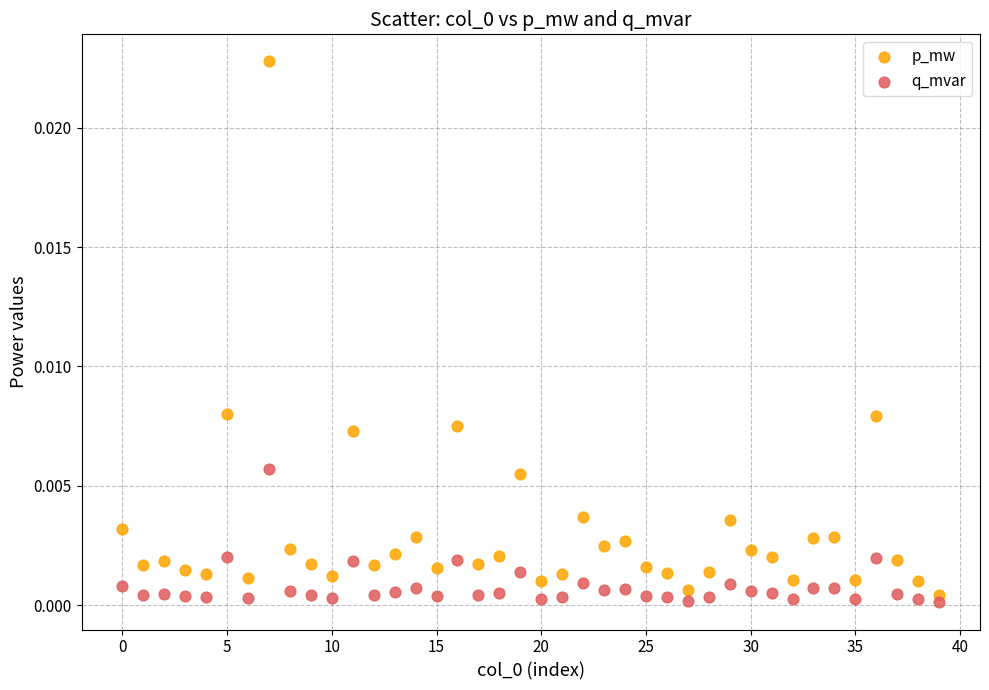

Which series contains the lowest Y value?

q_mvar